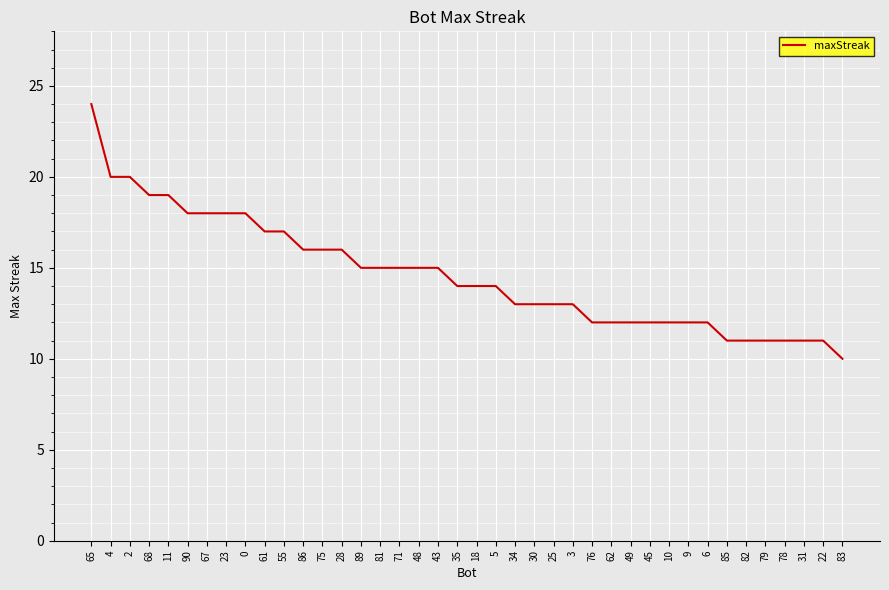

Approximately how many times larger is the value at 62 compared to 82?

1.1